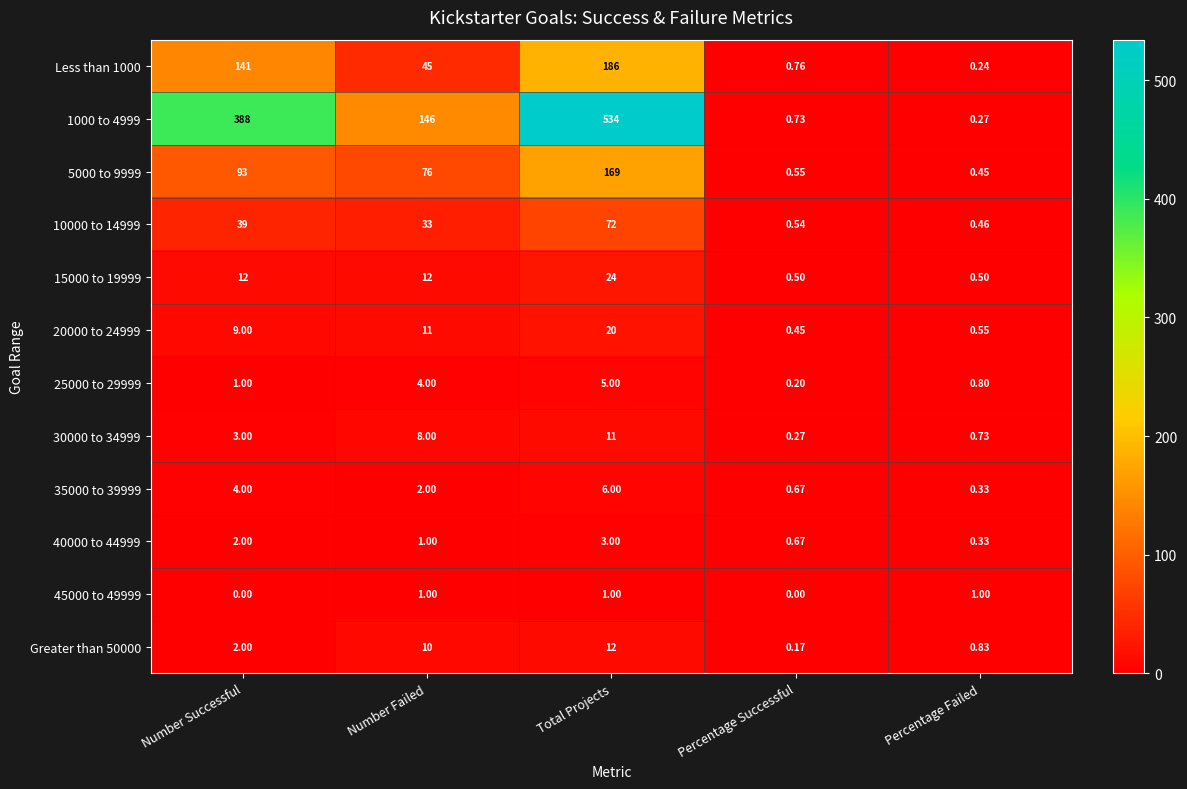

How many distinct data groups are displayed?

12